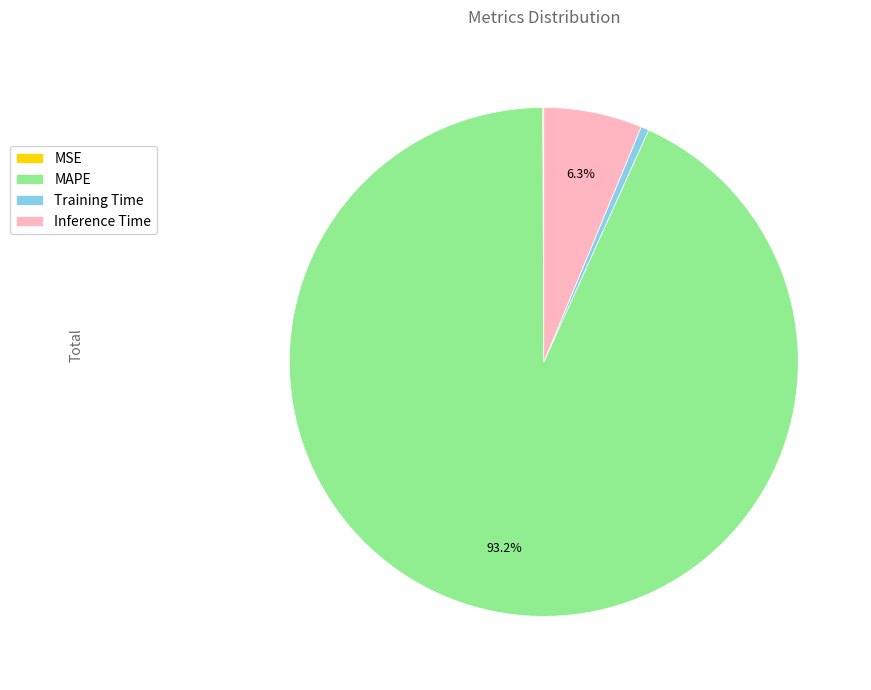

Which slice represents more than half of the pie?

MAPE